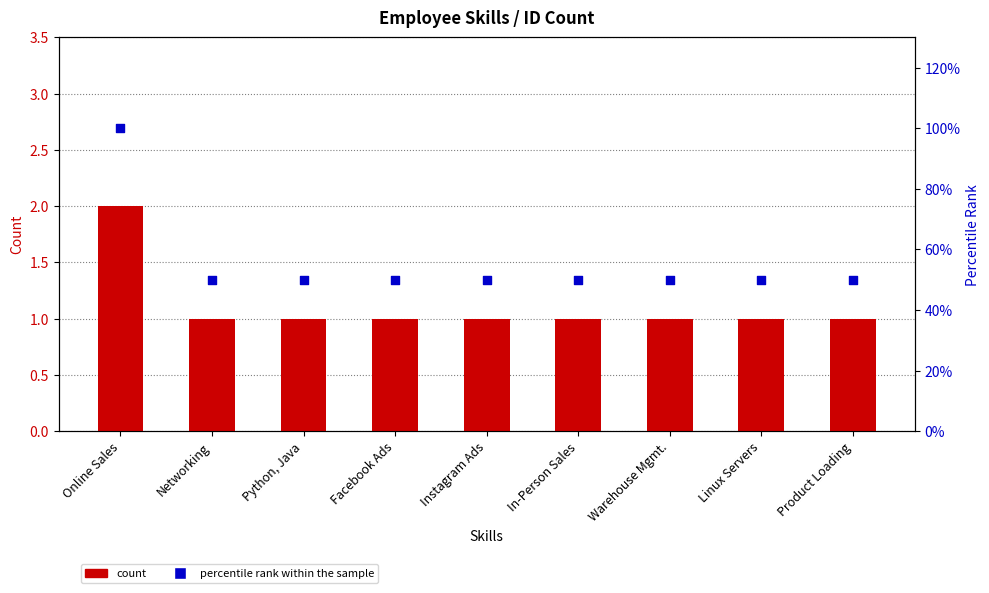

What is the total value across all series at Online Sales?

3.0